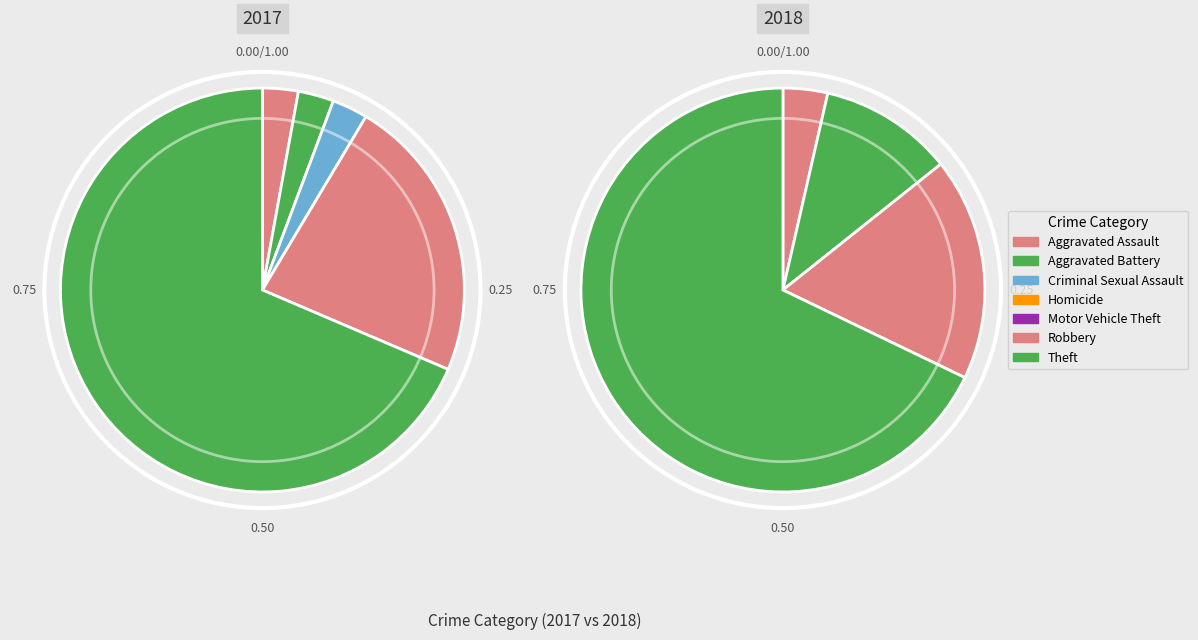

Which slice represents more than half of the pie?

6